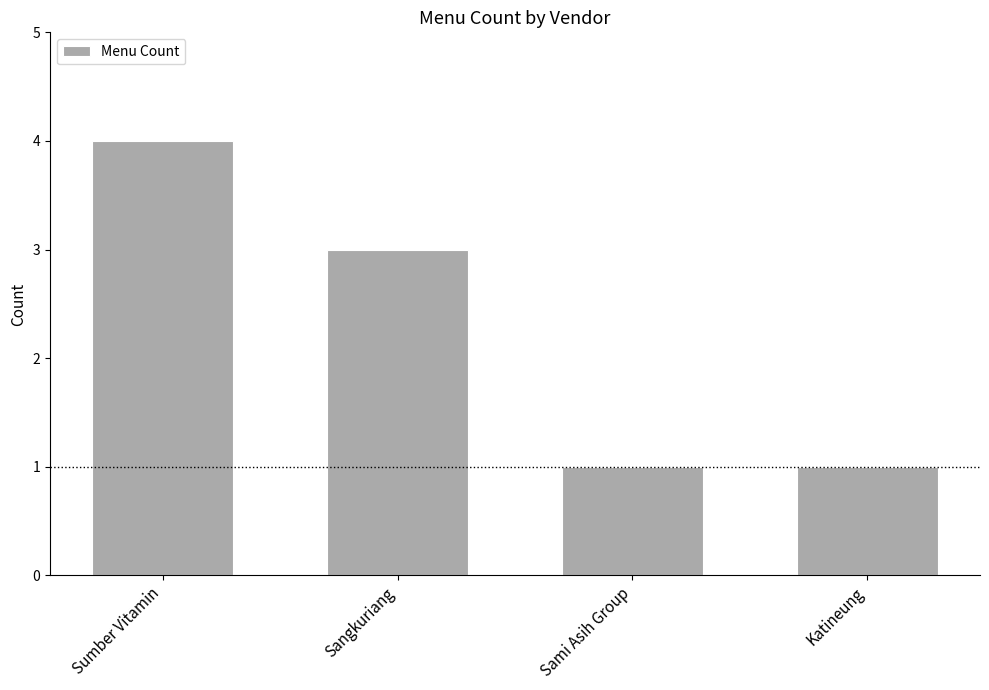

What is the ratio of the value at Sangkuriang to the value at Sami Asih Group?

3.0